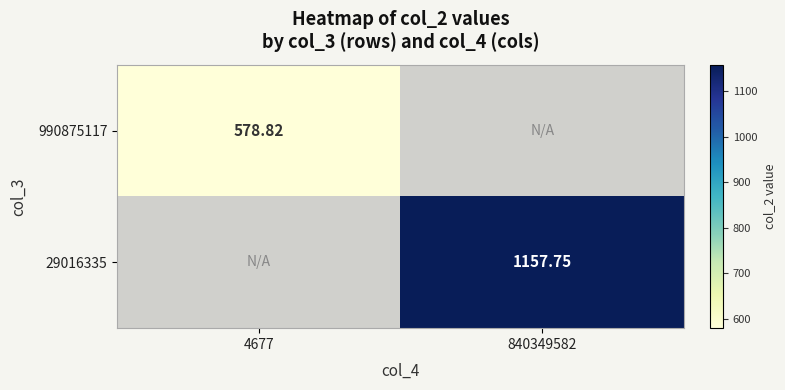

Is the value of 29016335 at 840349582 greater than the value of 990875117 at 4677?

Yes